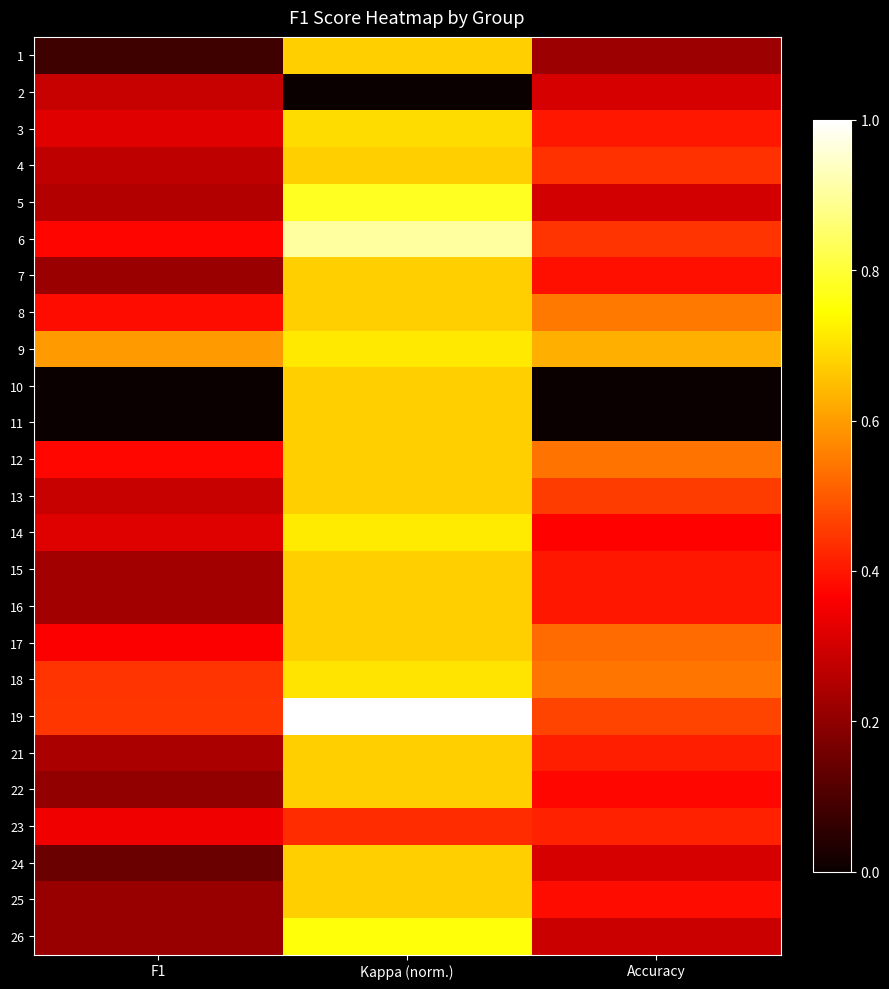

Between Kappa (norm.) and F1, which is larger?

Kappa (norm.)